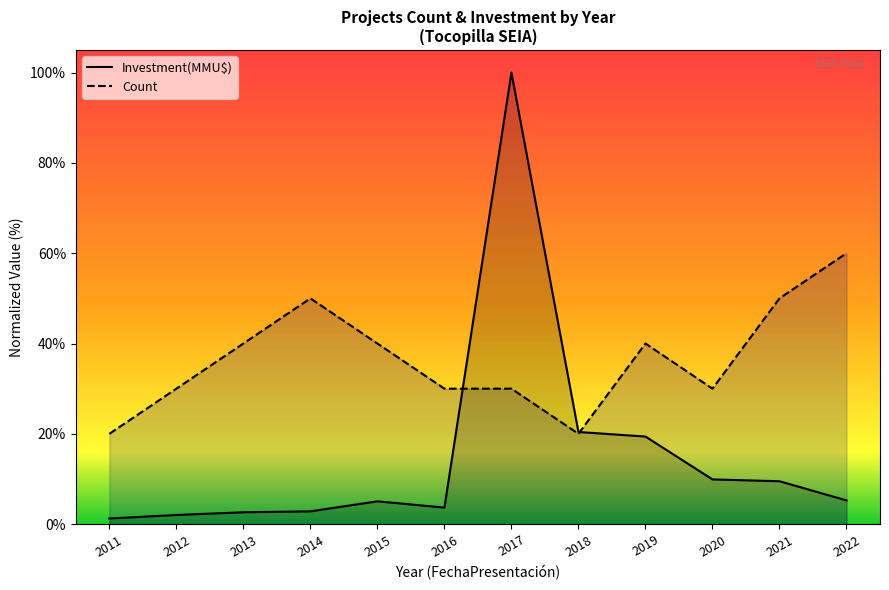

What are all the series names shown in the legend?

Investment(MMU$), Count